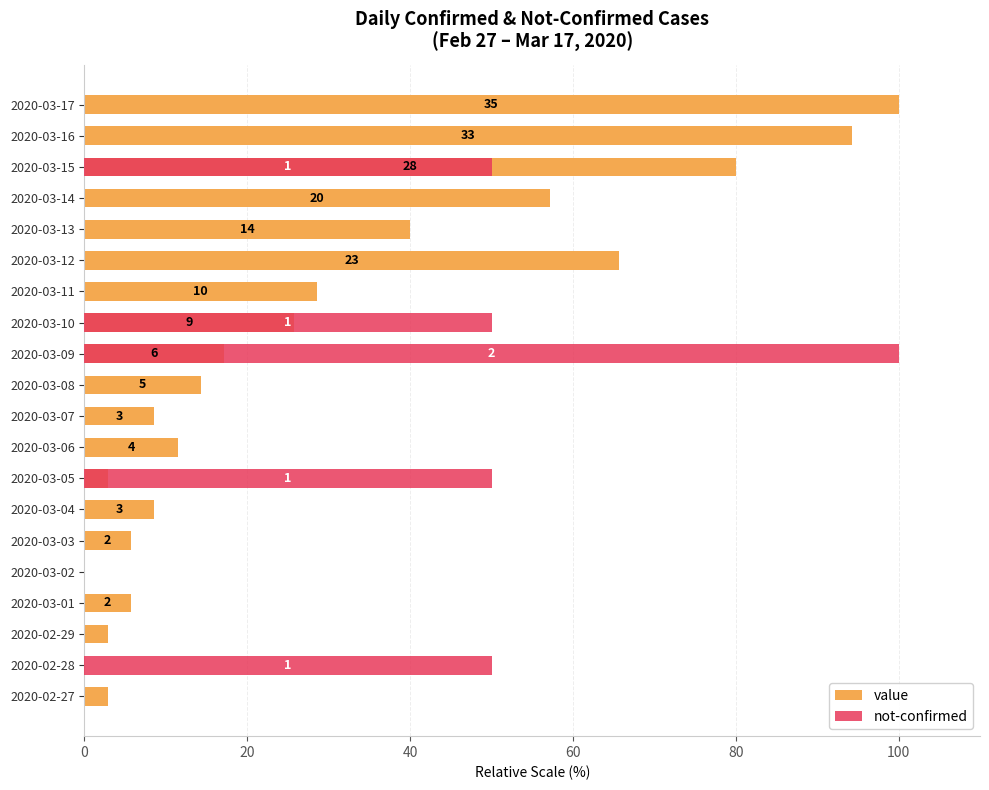

Are the bars horizontal?

Yes